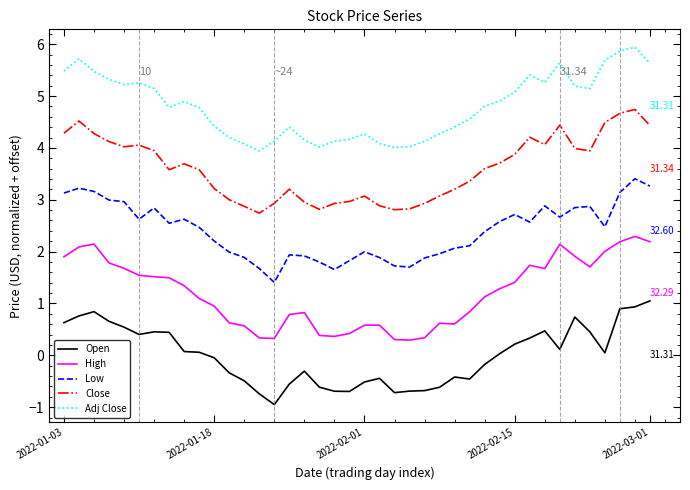

What are all the series names shown in the legend?

Open, High, Low, Close, Adj Close